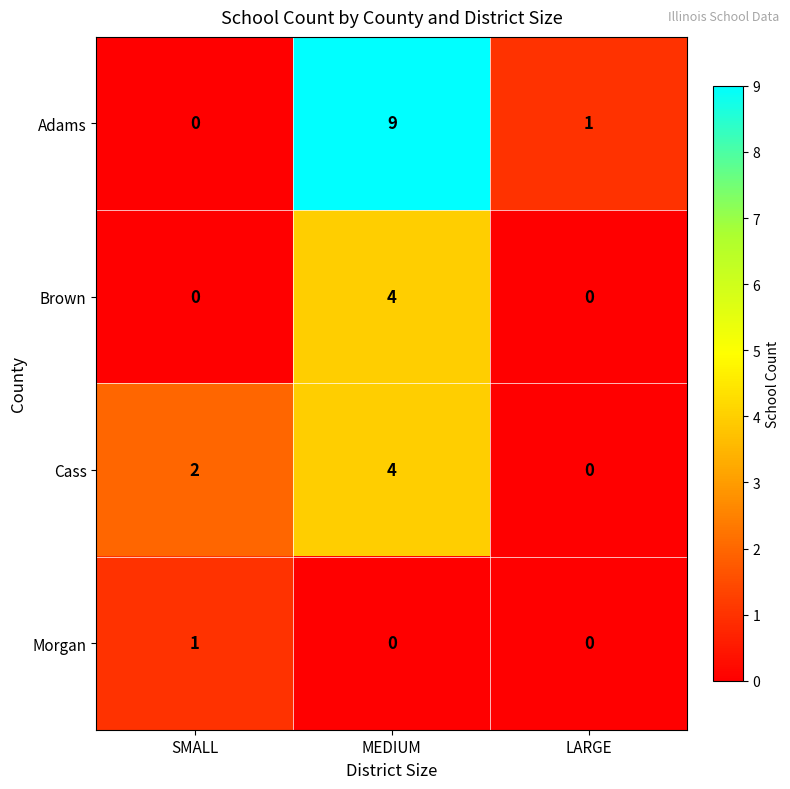

What value does the Cass series have at MEDIUM?

4